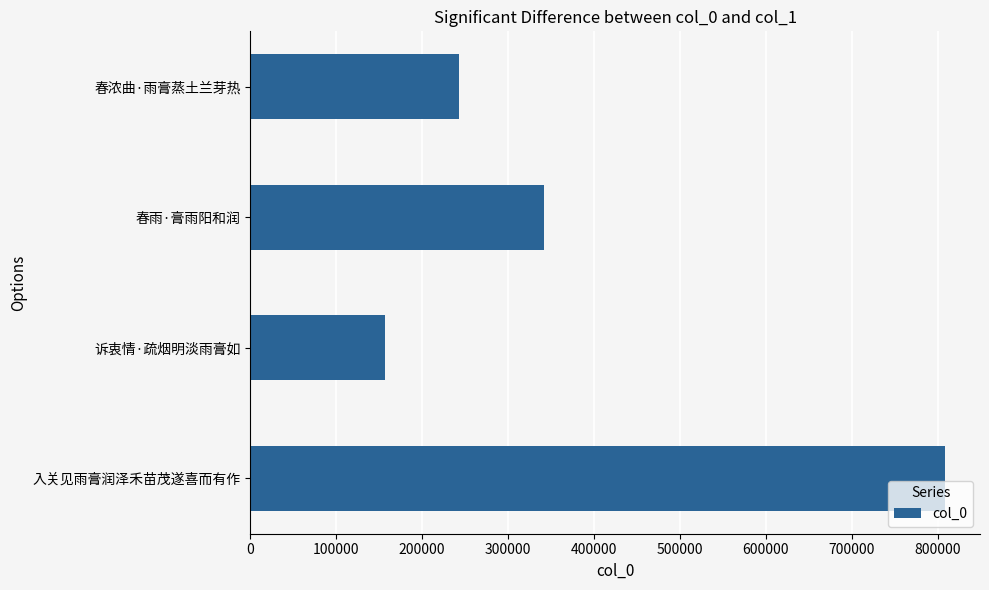

Reading top to bottom, transcribe all the data shown in this chart.

243197	341423	156774	809031